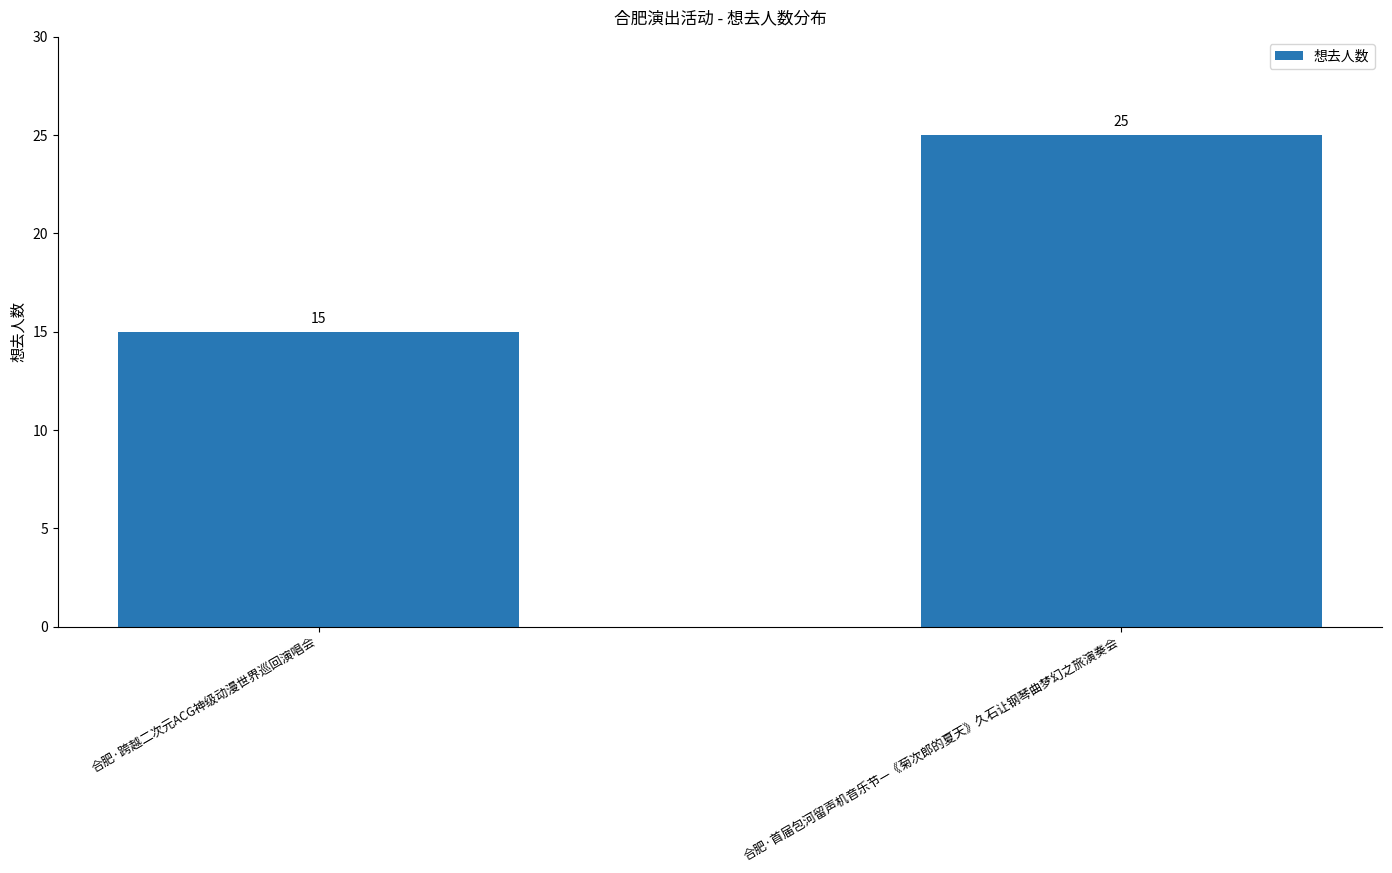

Reading right to left, list all the values displayed in this chart.

合肥·首届包河留声机音乐节—《菊次郎的夏天》久石让钢琴曲梦幻之旅演奏会=25	合肥·跨越二次元ACG神级动漫世界巡回演唱会=15